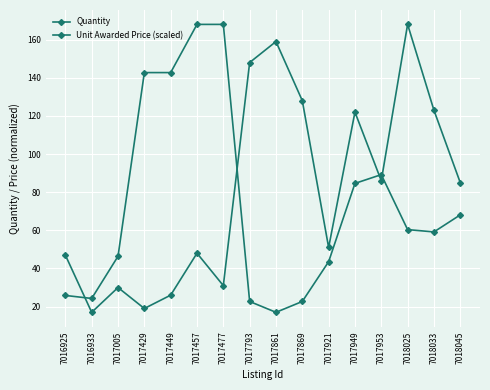

Rank the series by their average value, from lowest to highest.

Unit Awarded Price (scaled), Quantity